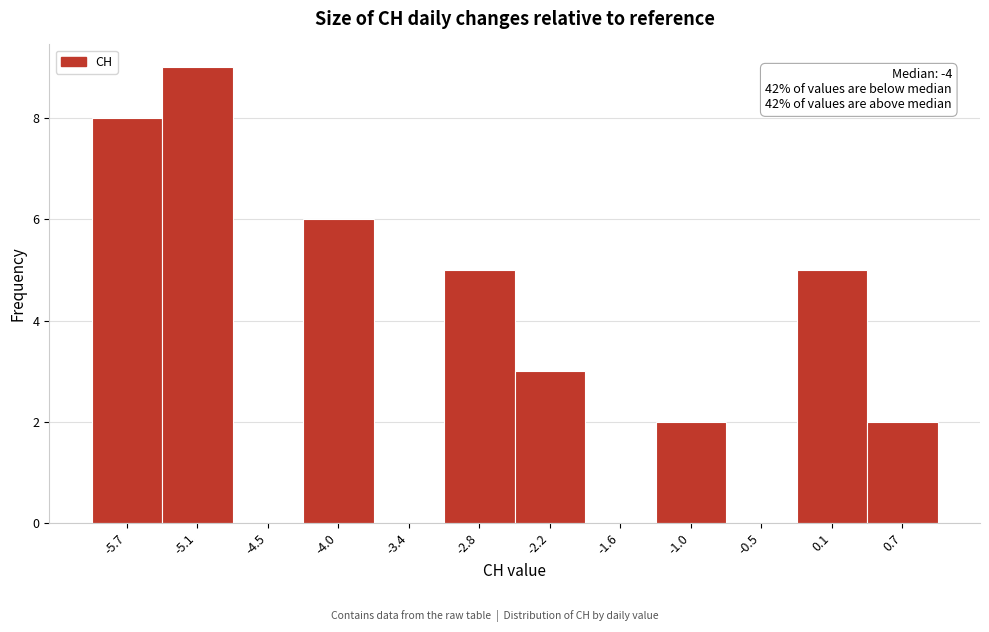

Which range on the x-axis has the tallest bar?

-5.4 to -4.8